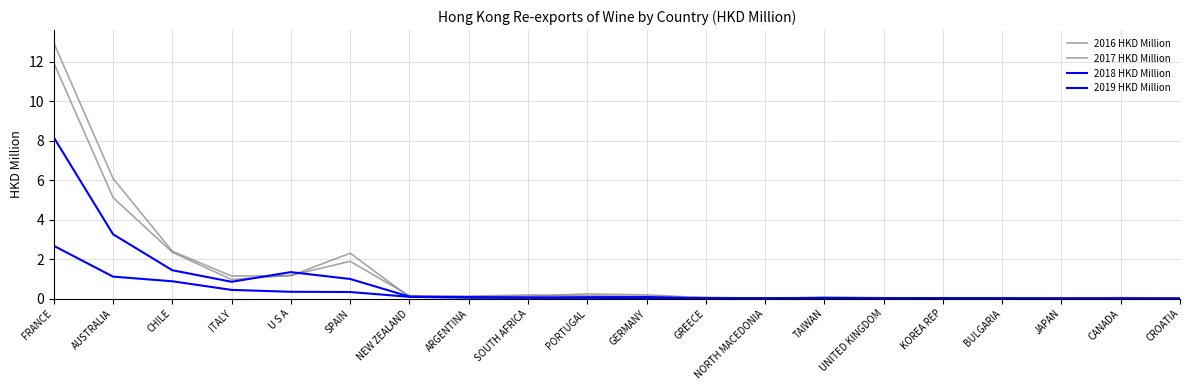

Which series has the largest total across all categories?

2016 HKD Million